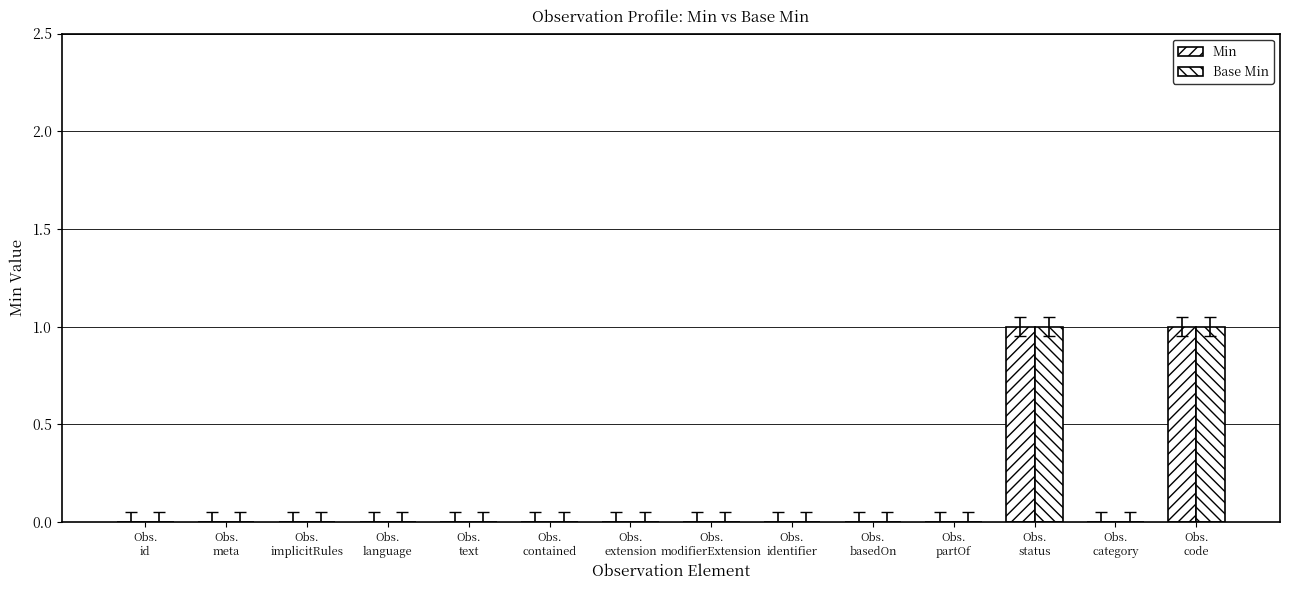

Are the bars horizontal?

No